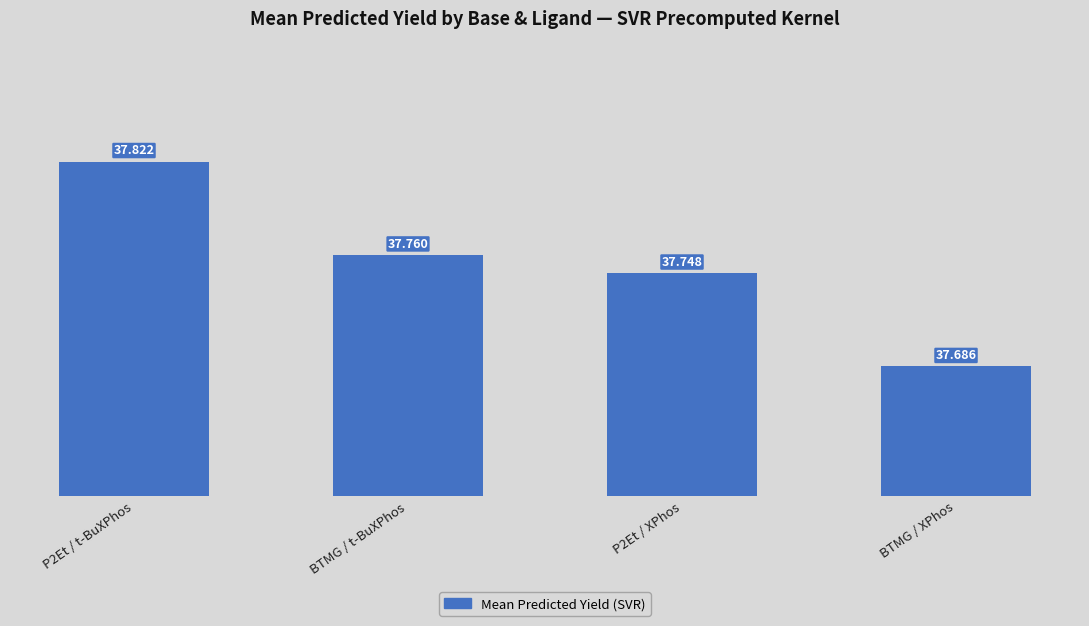

The chart shows a value of 37.7 at BTMG / XPhos. True or false?

True